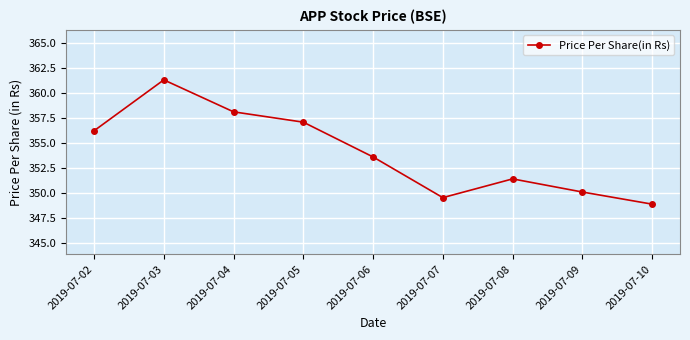

What is the difference between the maximum and minimum values?

12.4